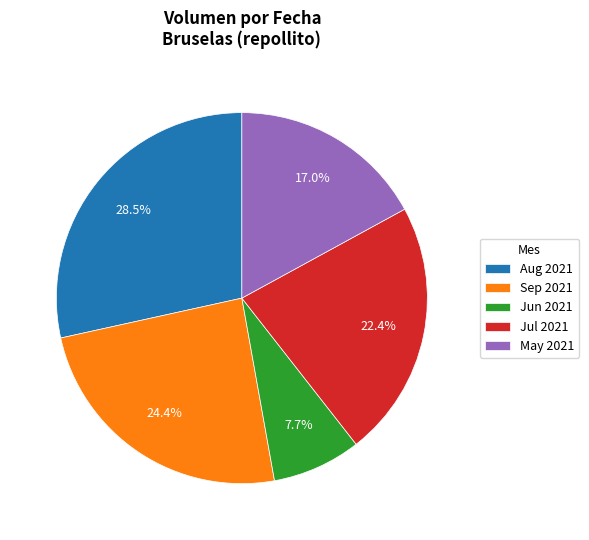

Approximately how many times larger is the value at Jun 2021 compared to Sep 2021?

0.3